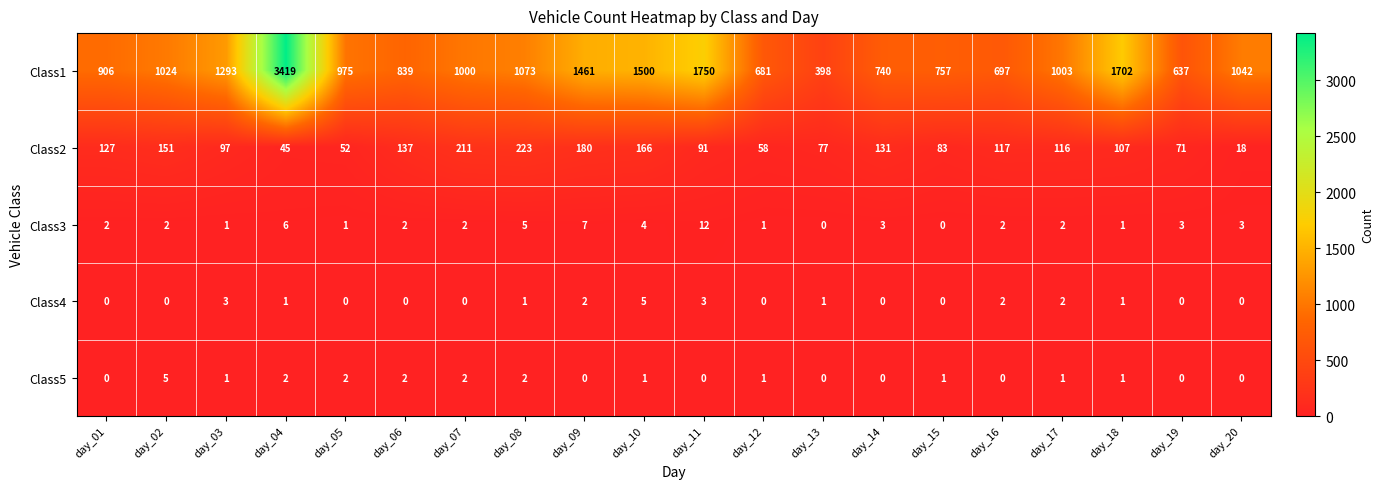

Which series has the largest total across all categories?

Class1